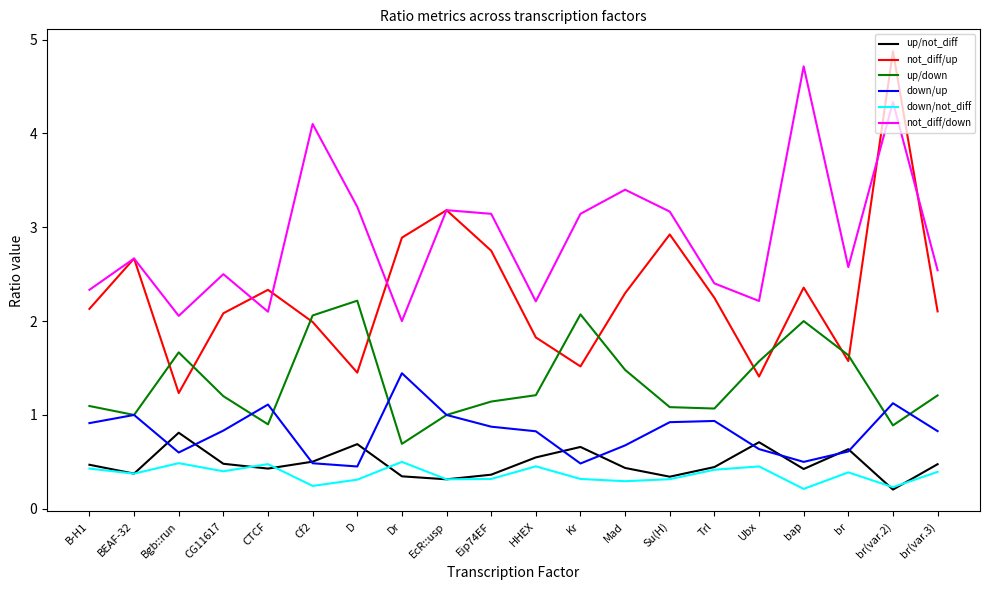

What is the average value of the down/not_diff series?

0.4